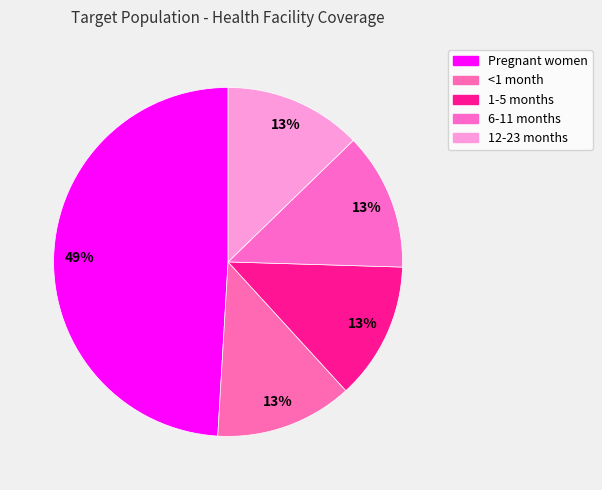

How many segments does this pie chart have?

5